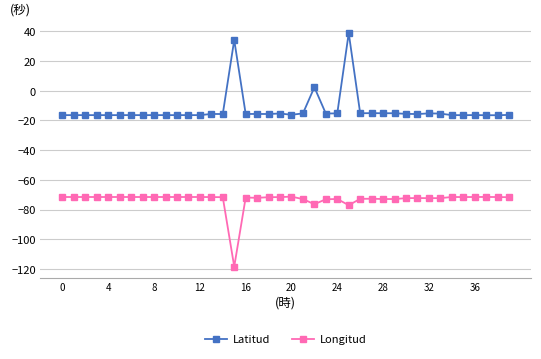

What is the average value of the Longitud series?

-73.3